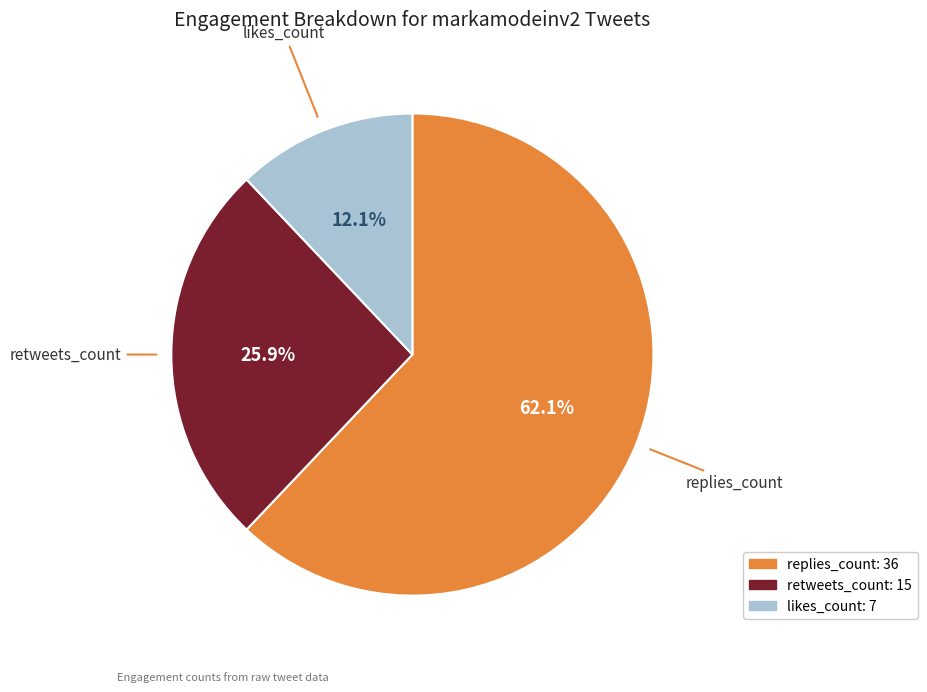

Rank the categories by value from highest to lowest.

replies_count, retweets_count, likes_count